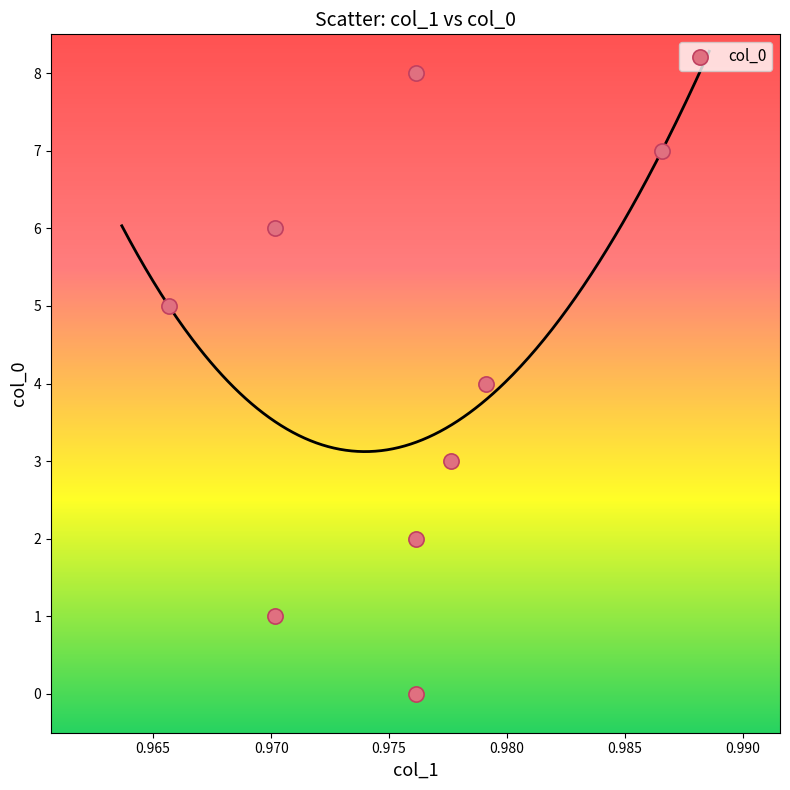

What is the average Y value?

4